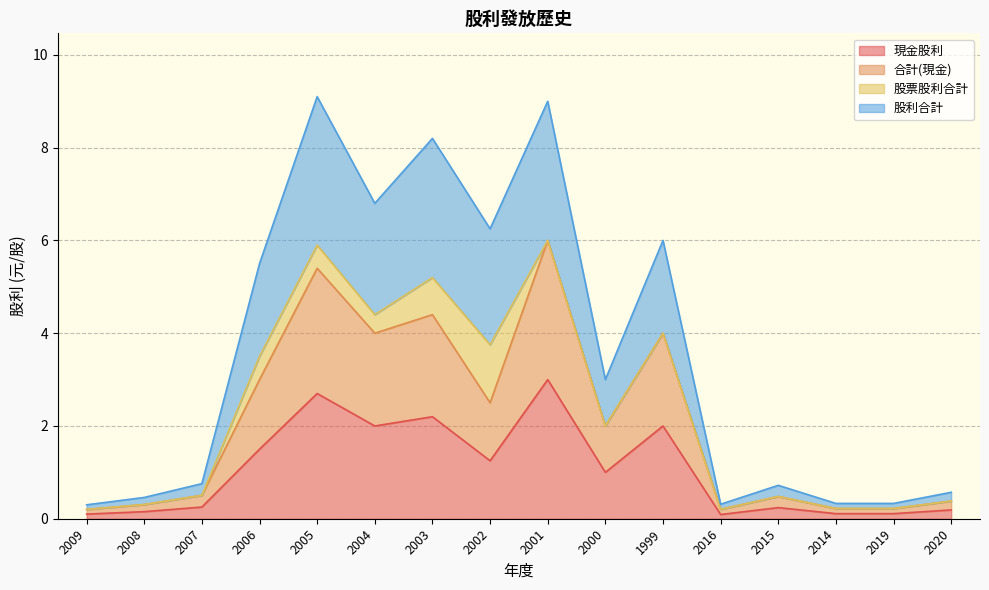

Which category has the lowest value in the 股利合計 series?

2009